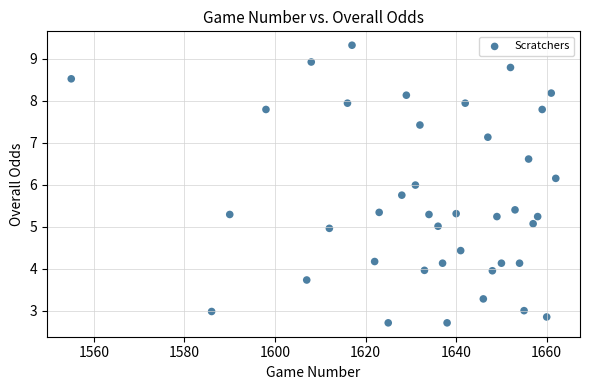

What is the range of X values (max minus min)?

107.0